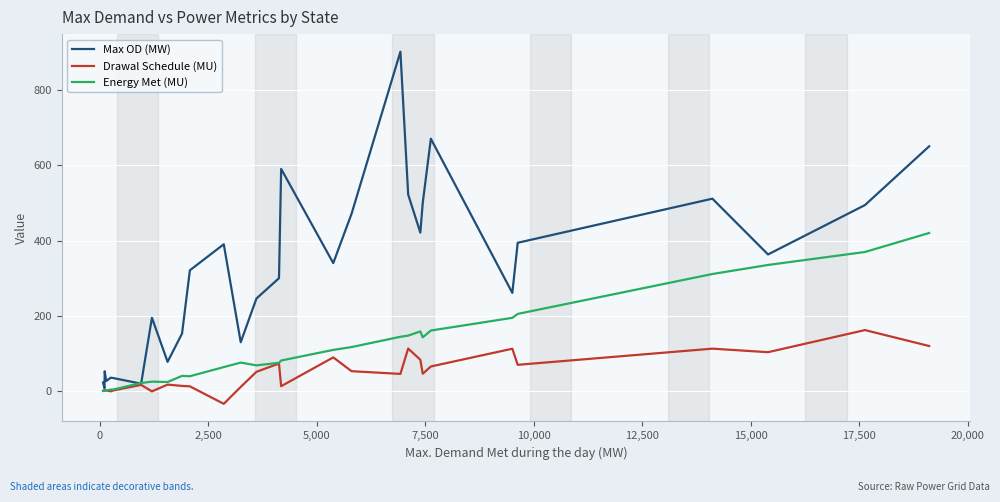

Which series has the widest spread of values?

Max OD (MW)